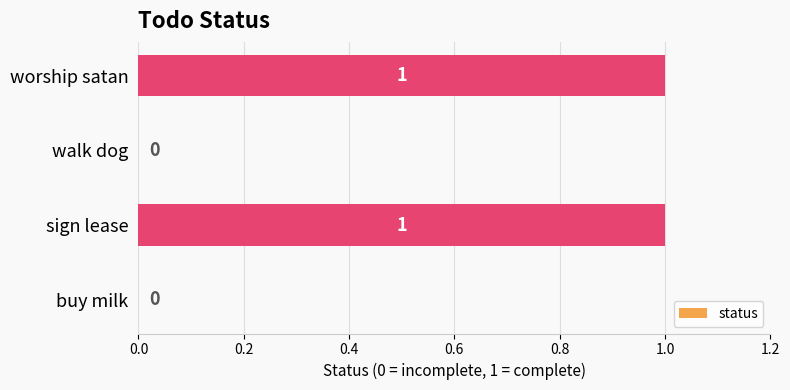

Between walk dog and worship satan, which is larger?

worship satan